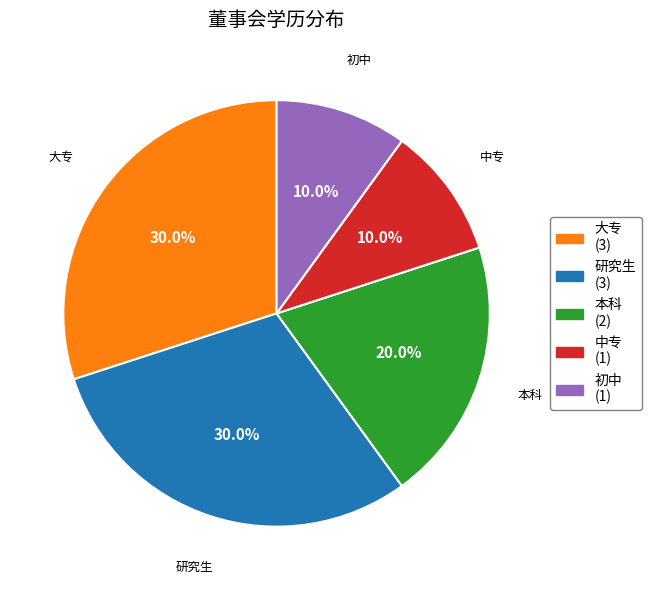

Approximately how many times larger is the value at 本科 (2) compared to 大专 (3)?

0.7